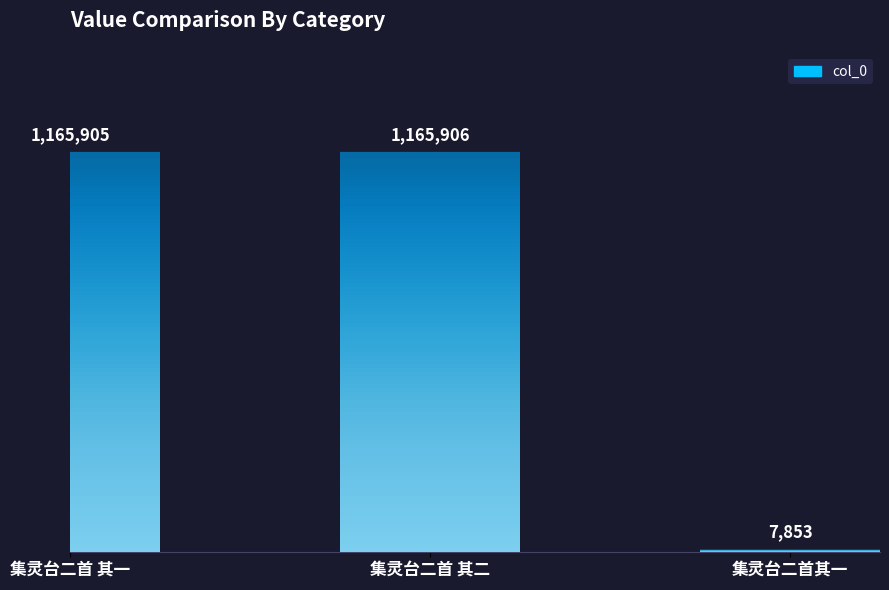

Reading left to right, extract all data points from this chart.

集灵台二首 其一=1165905	集灵台二首 其二=1165906	集灵台二首其一=7853